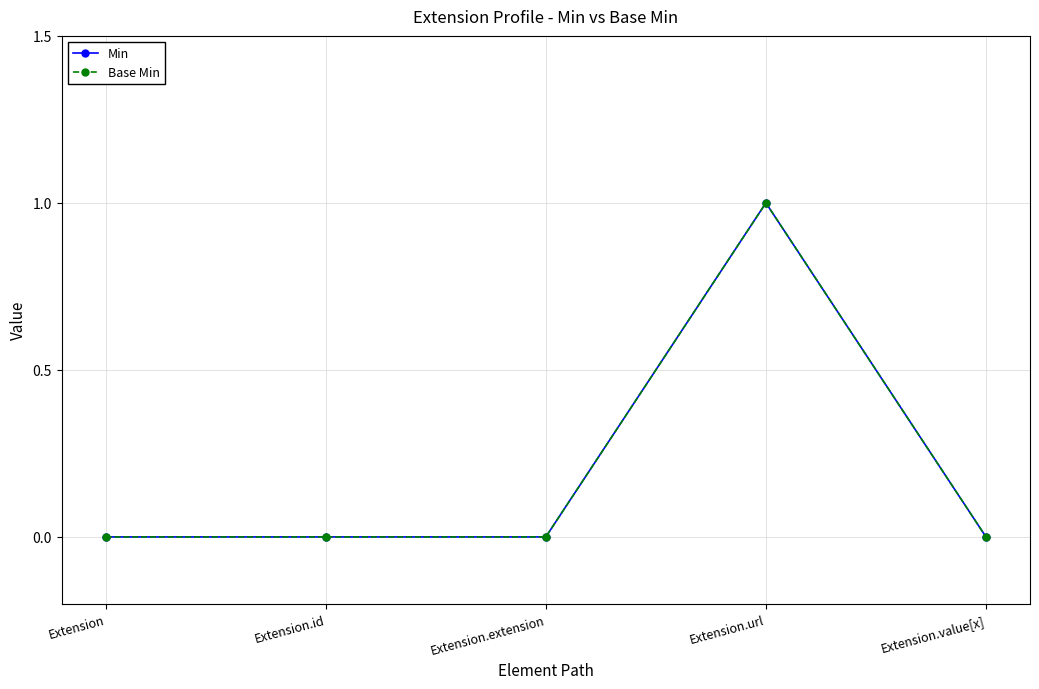

Is this an area chart (filled region under the line)?

No